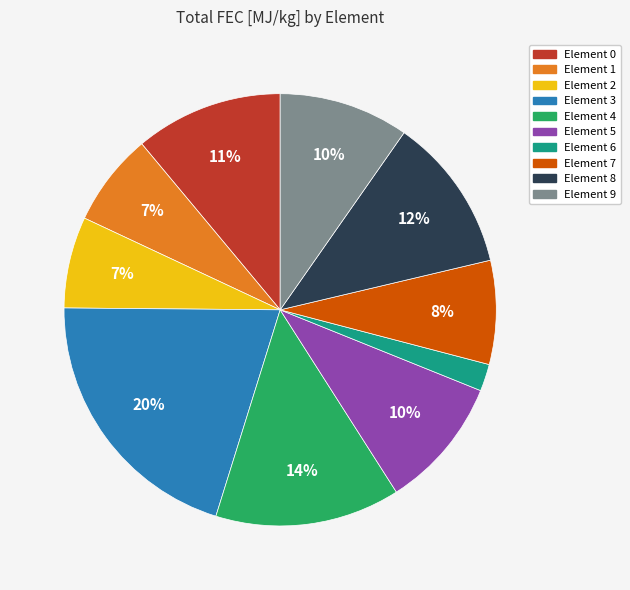

To the nearest percent, what percentage of the pie is Element 6?

2%